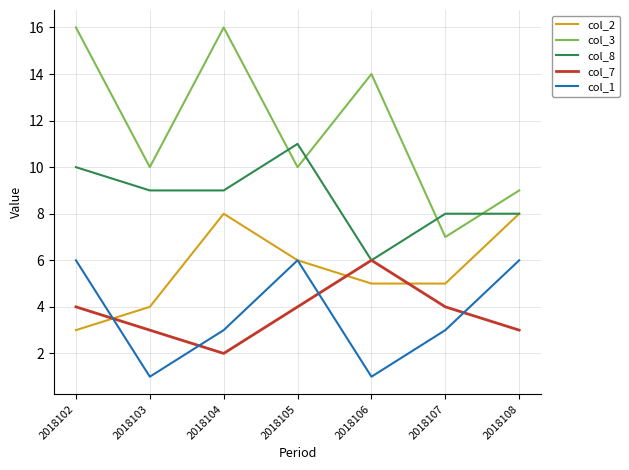

What is the difference between the second highest and minimum values in the col_7 series?

2